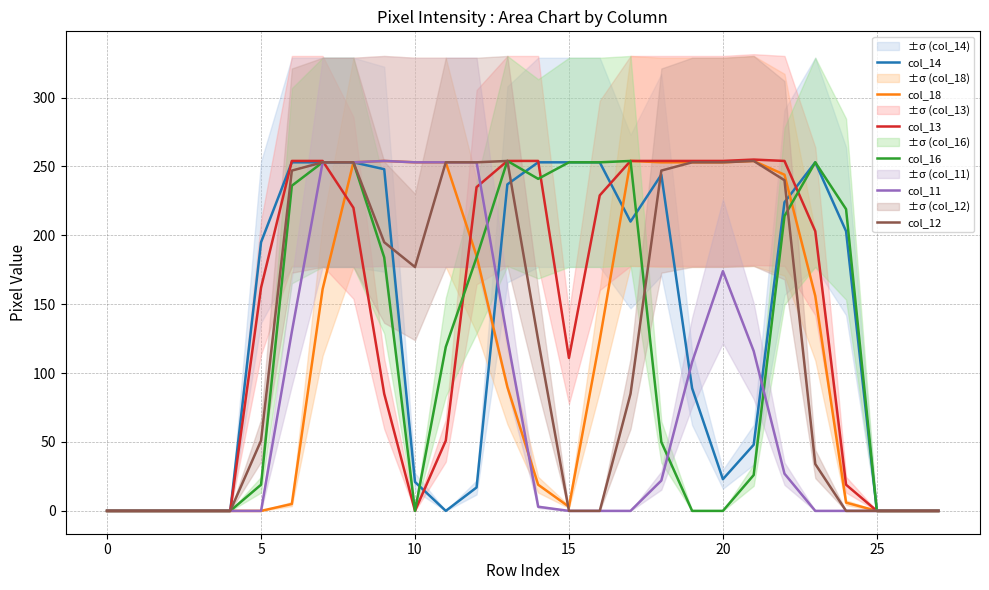

The col_12 series shows 0 at 25. True or false?

True